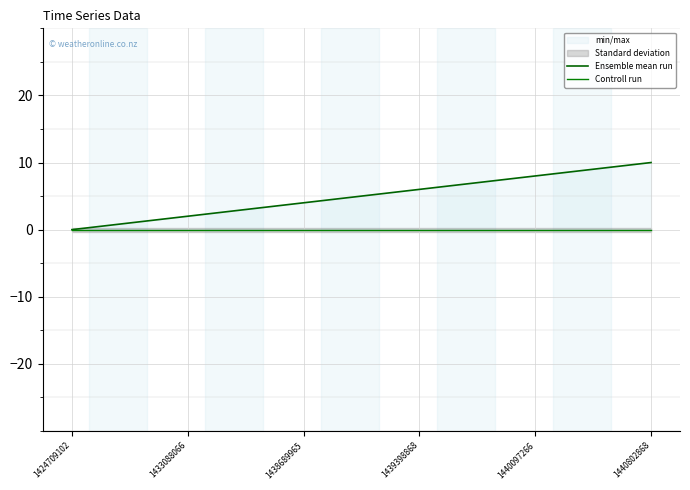

Is this an area chart (filled region under the line)?

No